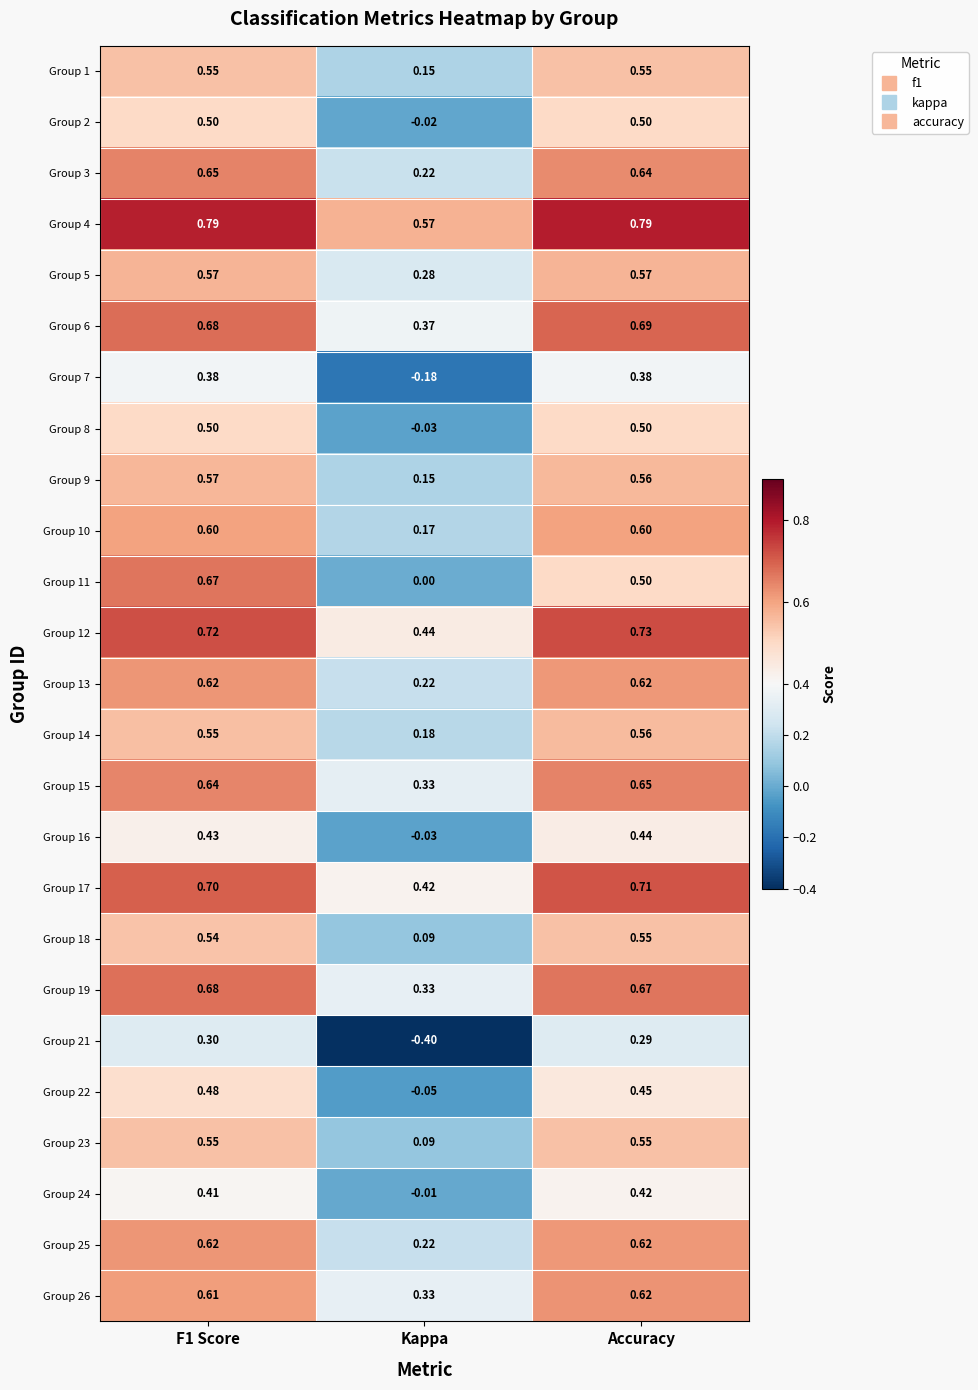

Which category has the highest value in the Group 18 series?

Accuracy